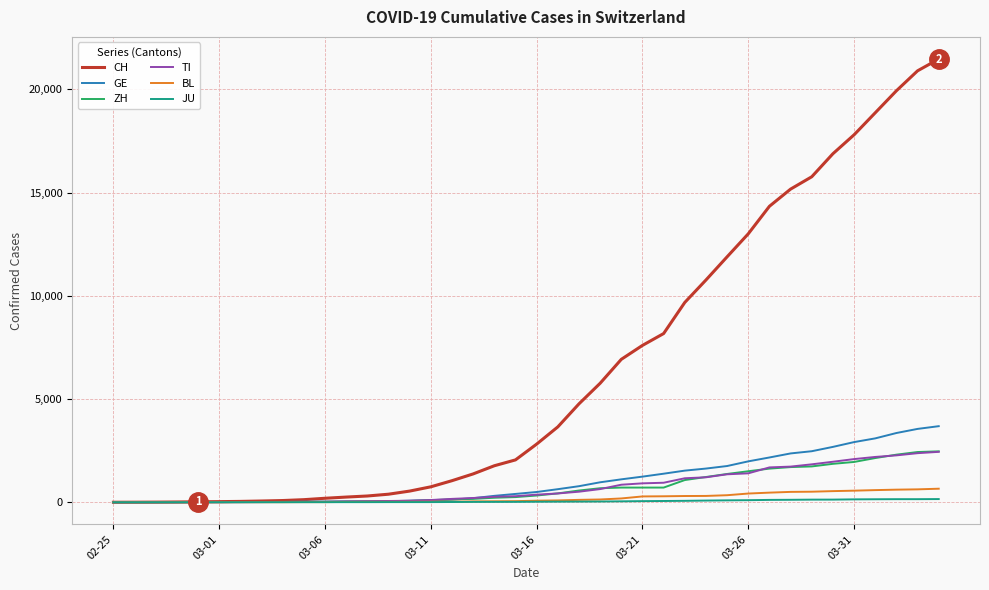

What is the greatest value displayed?

21469